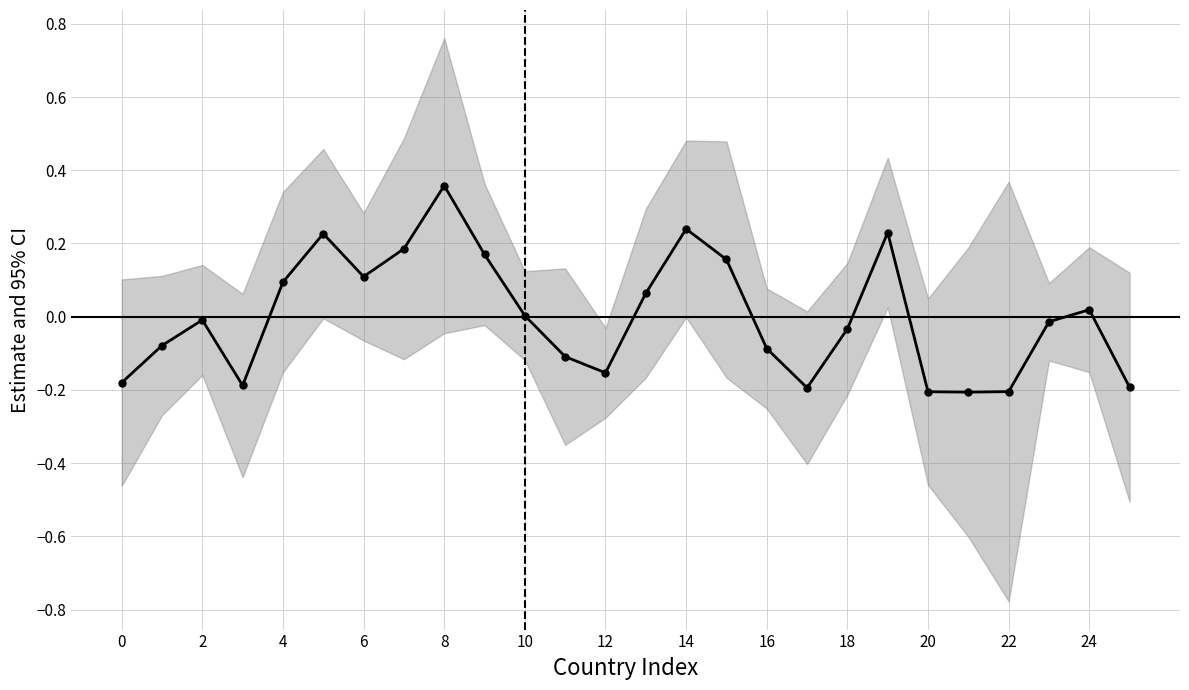

How many lines are shown in the chart?

1